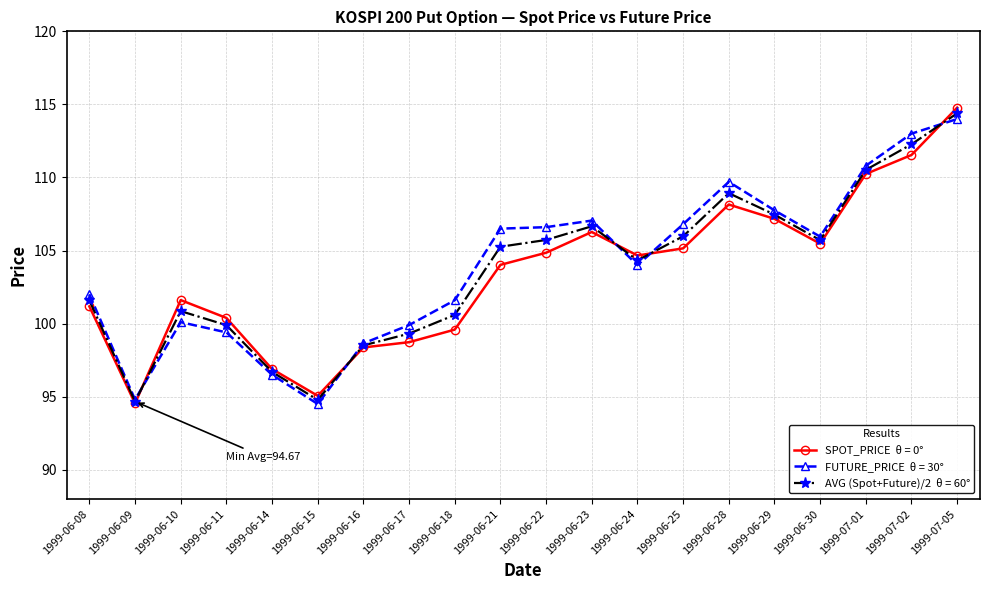

What is the difference between the highest and lowest values at 1999-06-30?

0.5